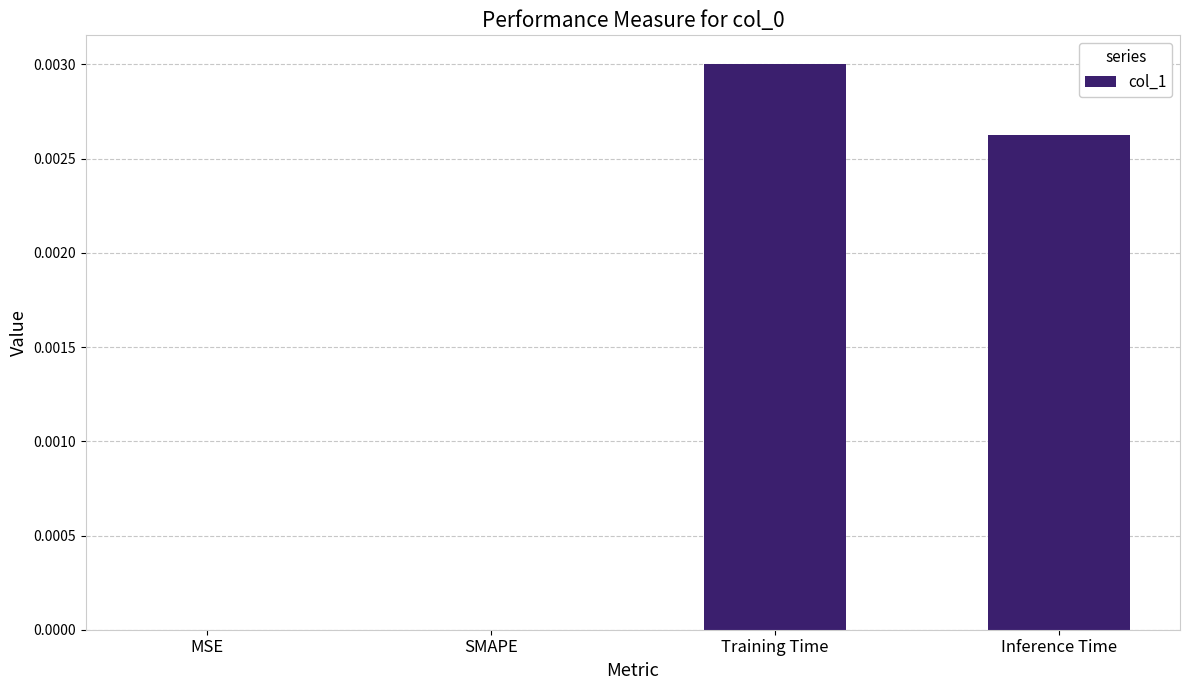

Count the values in the range 0 to 1.

4